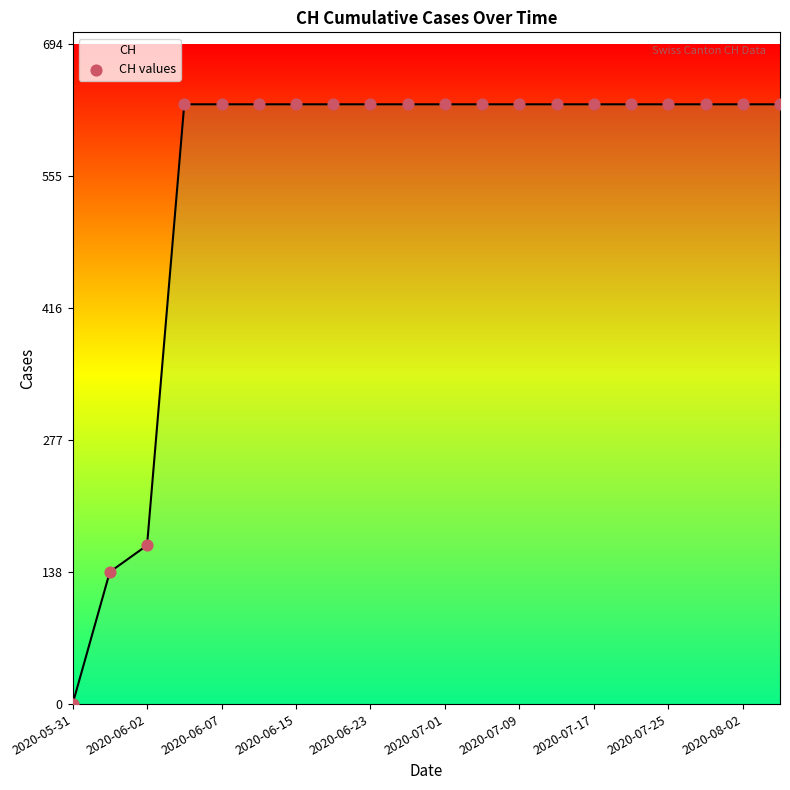

Between 19 and 15, which is larger?

19